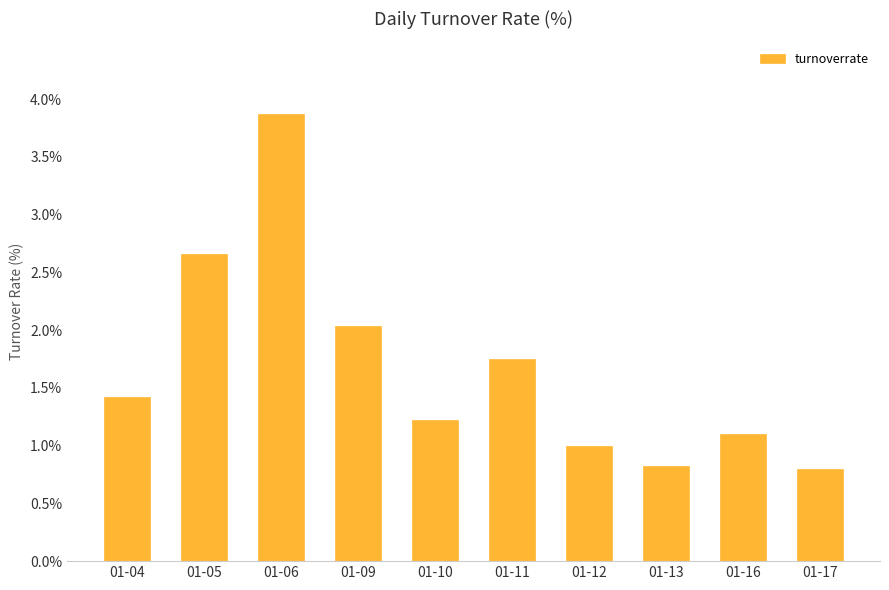

Is it true that the value at 01-10 is 1.2?

True